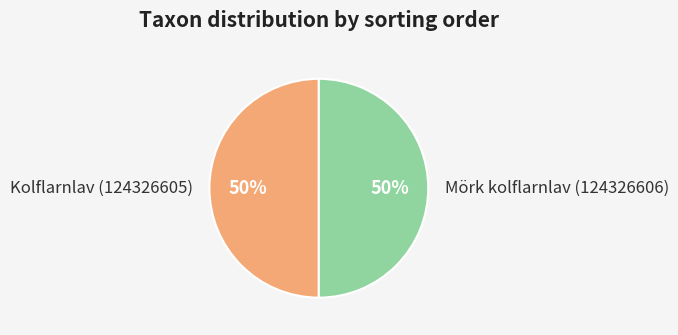

Approximately how many times larger is the value at Kolflarnlav (124326605) compared to Mörk kolflarnlav (124326606)?

1.0